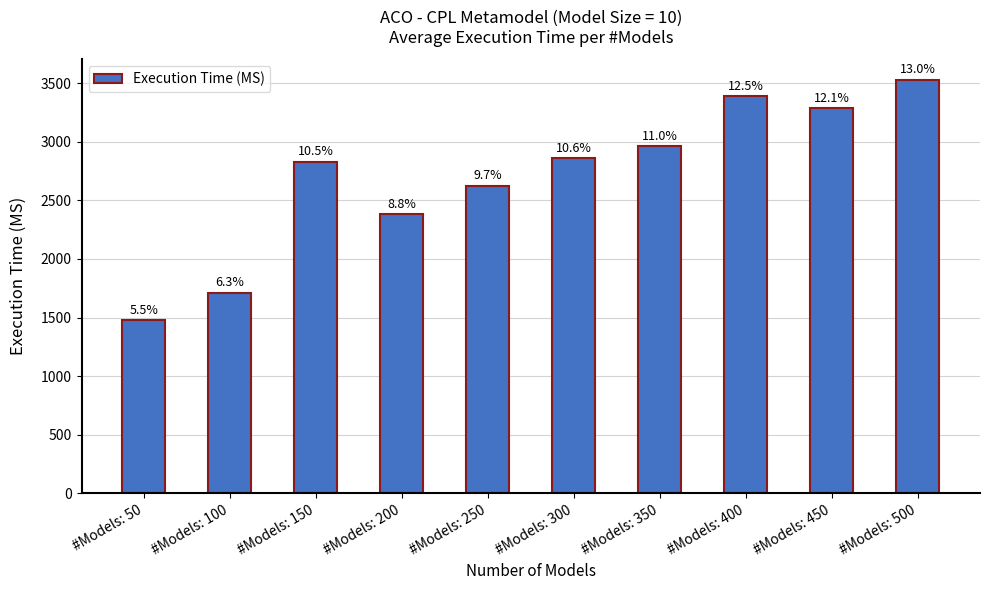

Does the chart contain stacked bars?

No